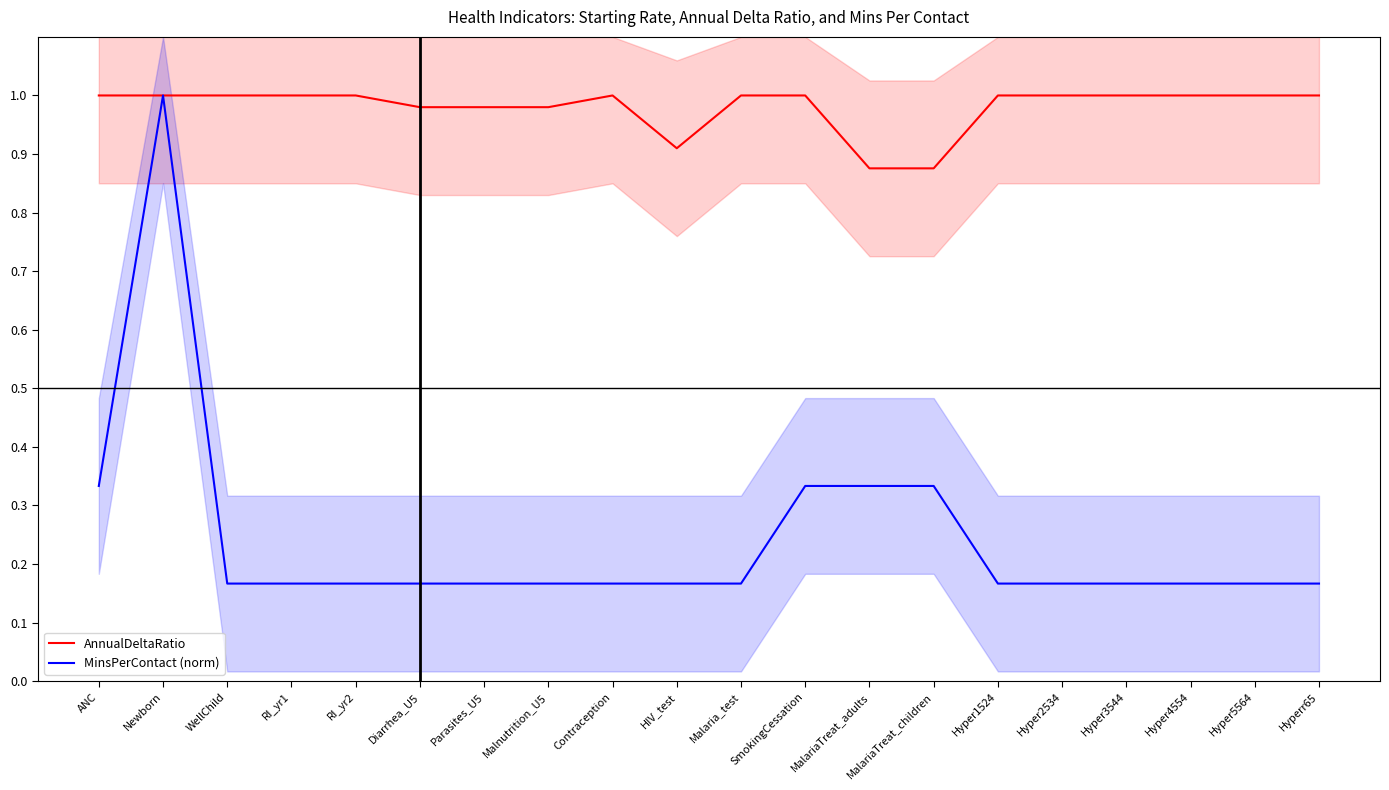

At which label is MinsPerContact (norm) closest to 0?

WellChild